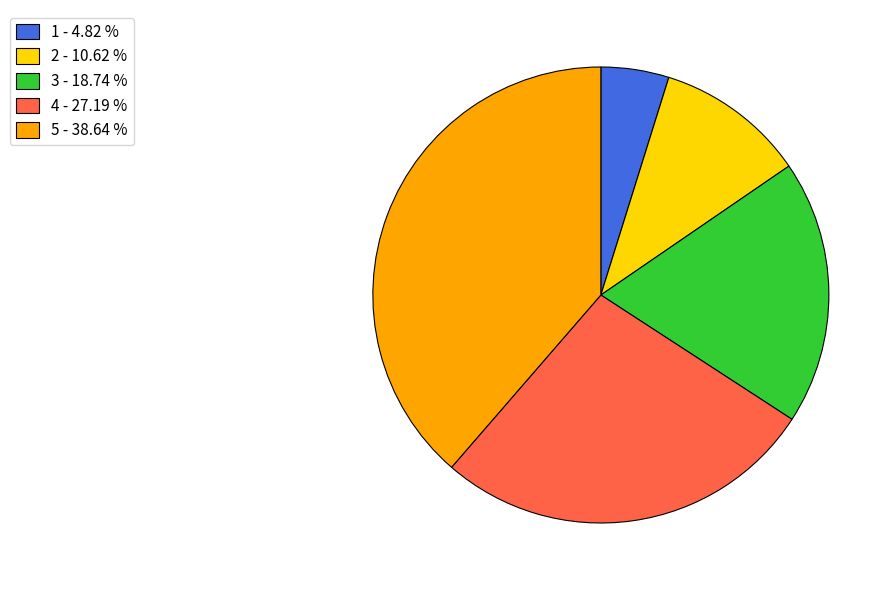

Rank the categories by value from highest to lowest.

5, 4, 3, 2, 1